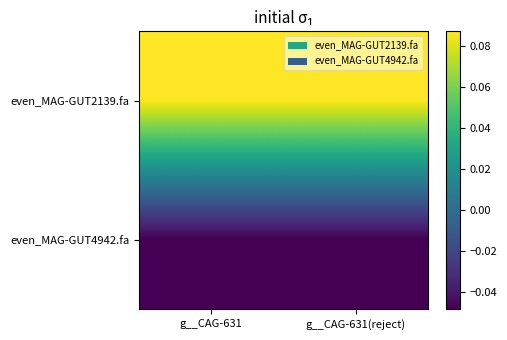

Which label corresponds to the largest value in the chart?

g__CAG-631